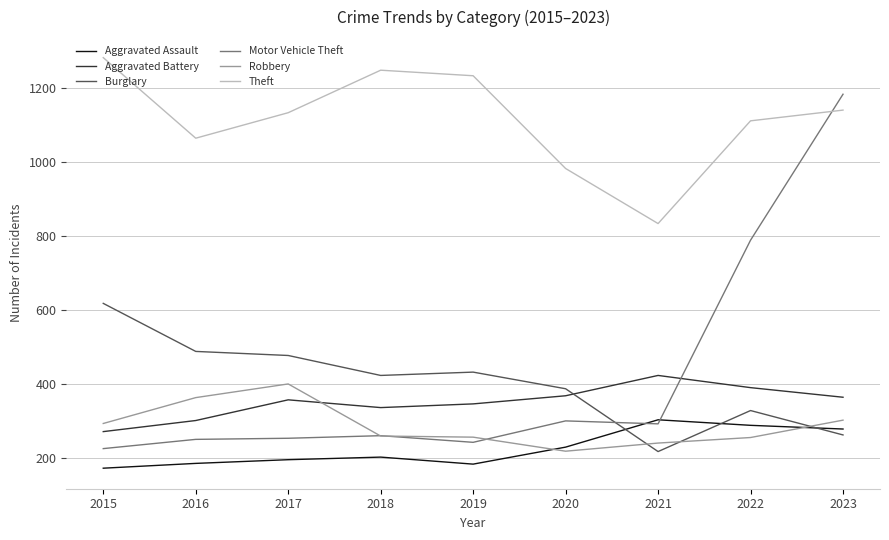

The Robbery series shows 240 at 2021. True or false?

True